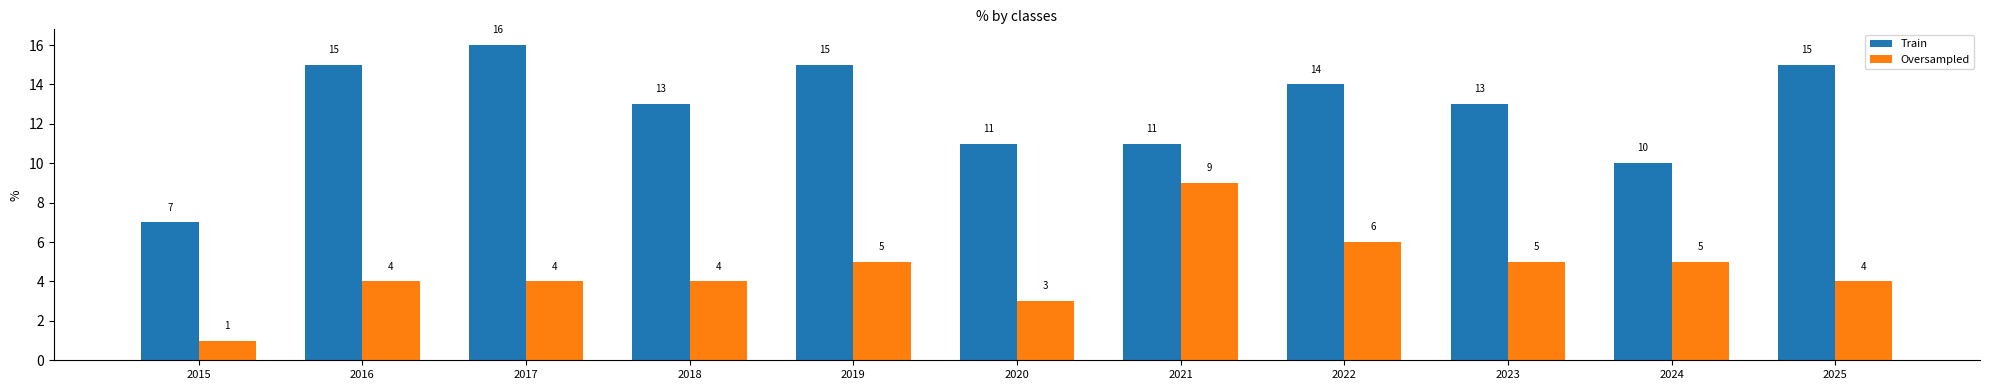

What is the smallest value displayed?

1